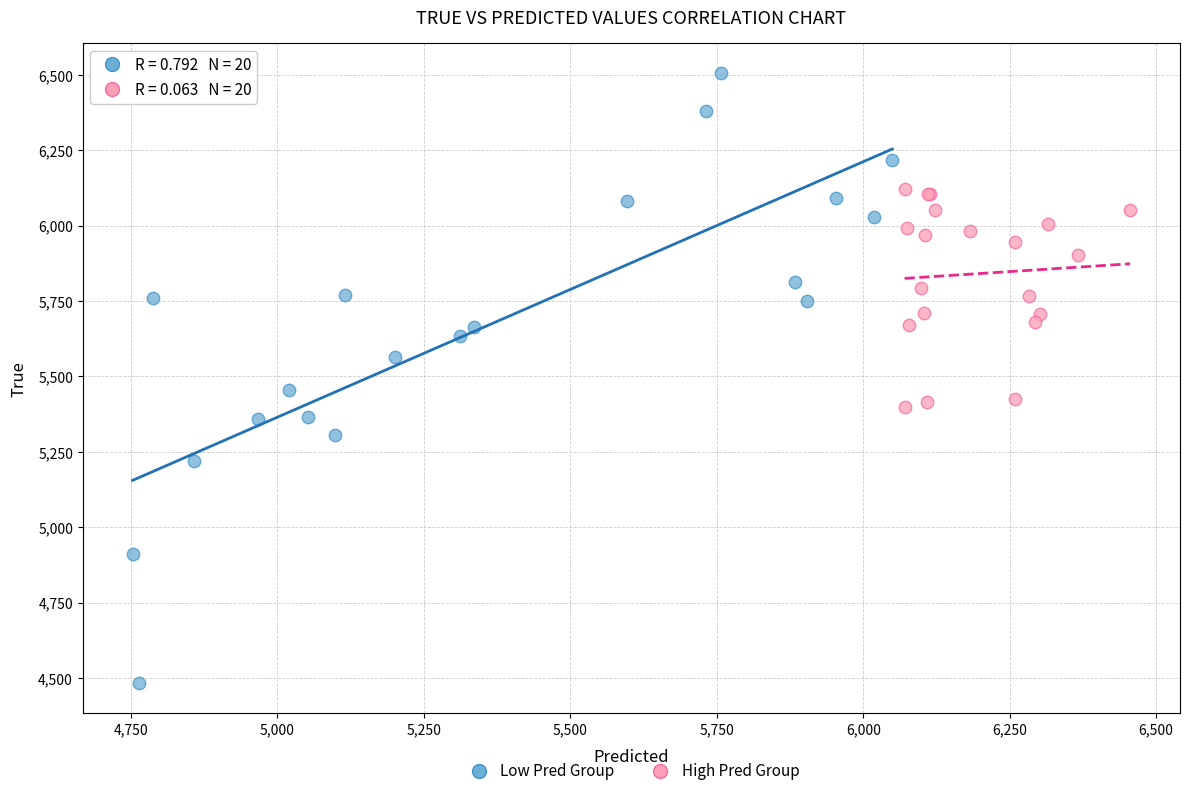

Which series has the widest spread of Y values?

Low Pred Group